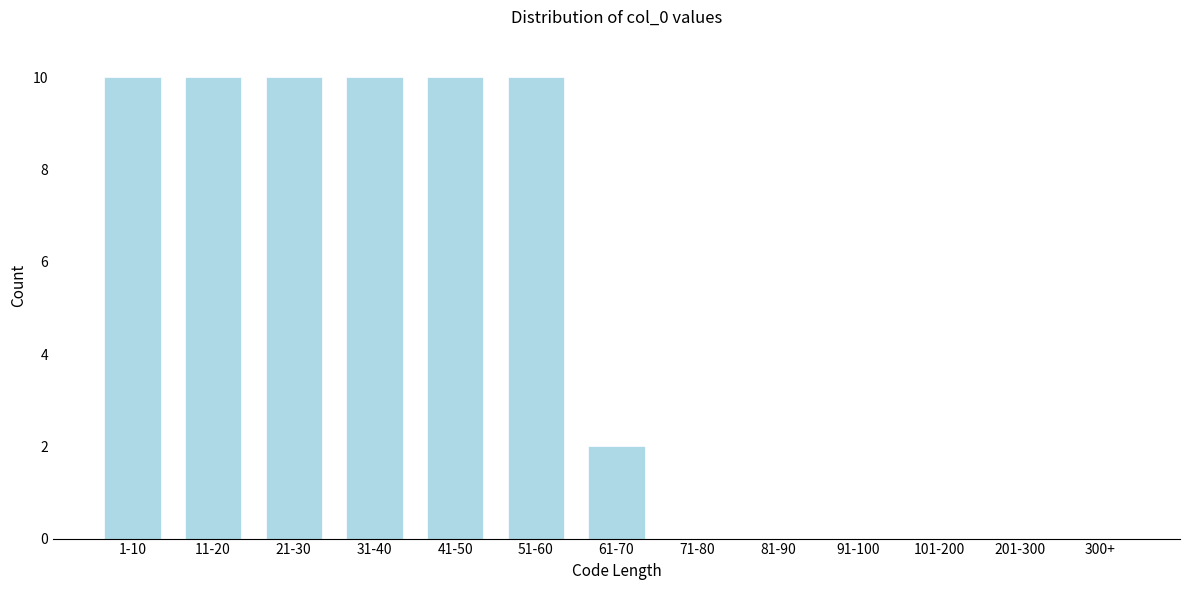

Reading left to right, list all the values displayed in this chart.

1-10=10	11-20=10	21-30=10	31-40=10	41-50=10	51-60=10	61-70=2	71-80=0	81-90=0	91-100=0	101-200=0	201-300=0	300+=0